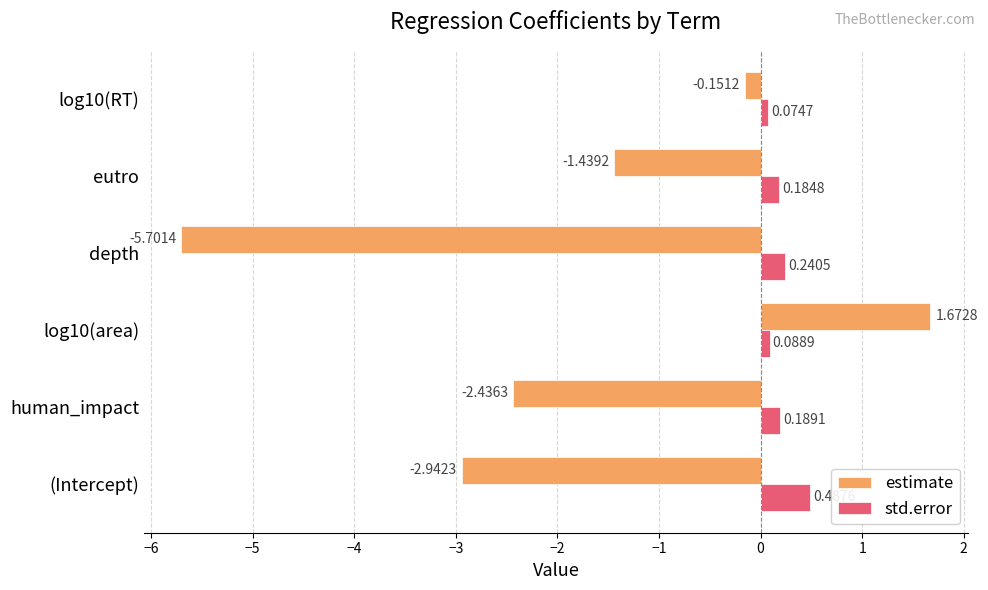

How many data points does each series have?

6